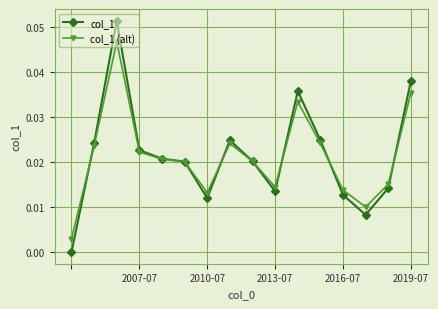

Rank the series by their maximum value, from highest to lowest.

col_1, col_1 (alt)